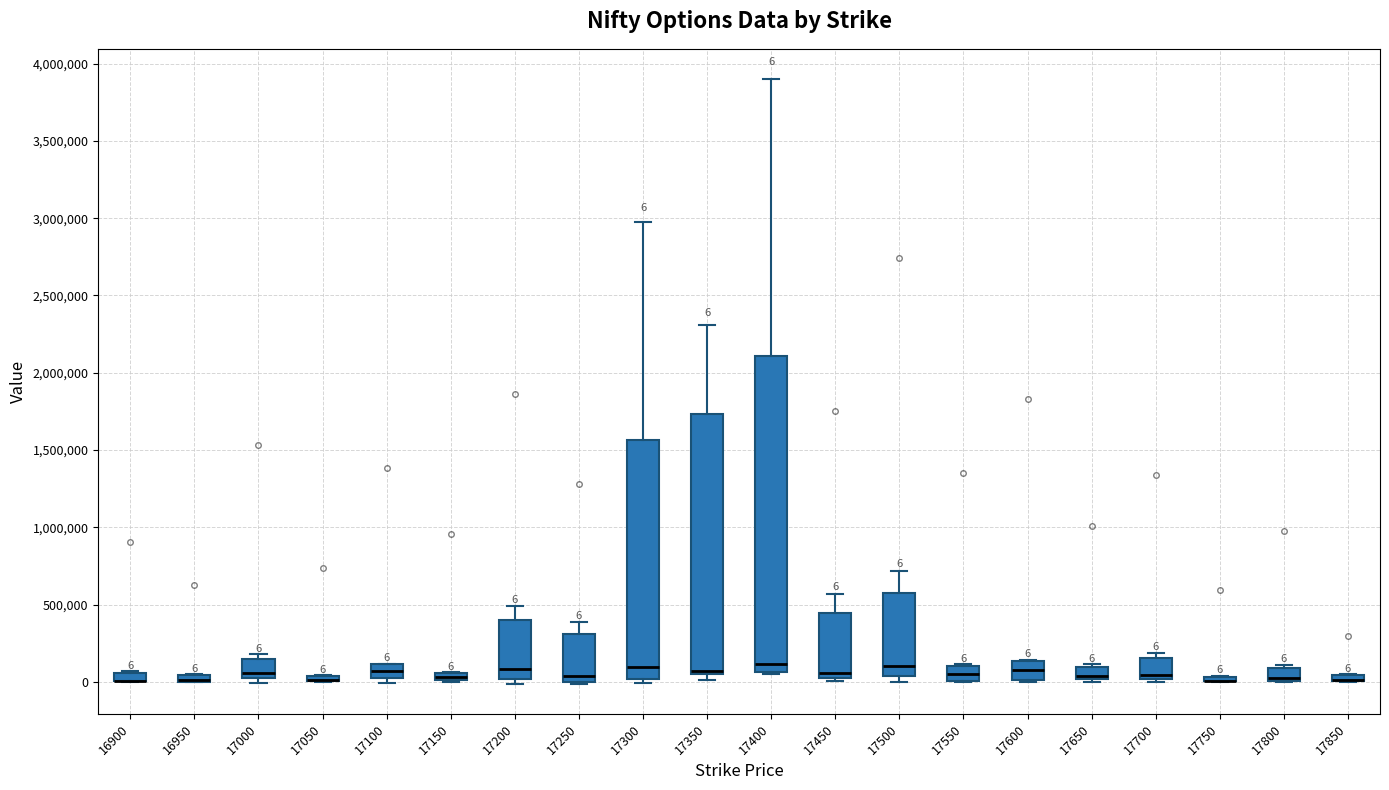

Which box is the tallest, from its lower edge to its upper edge?

17400